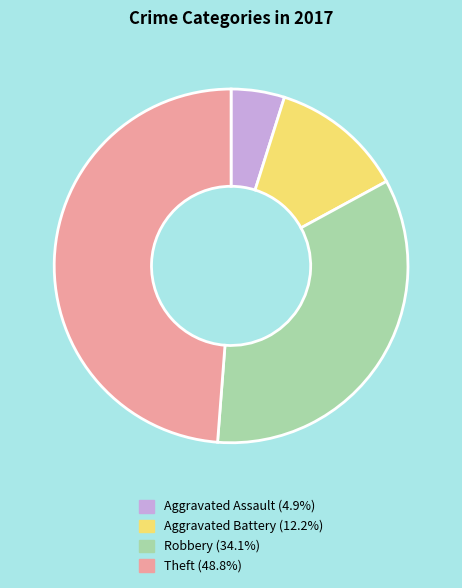

What is the largest slice in the pie chart?

Theft